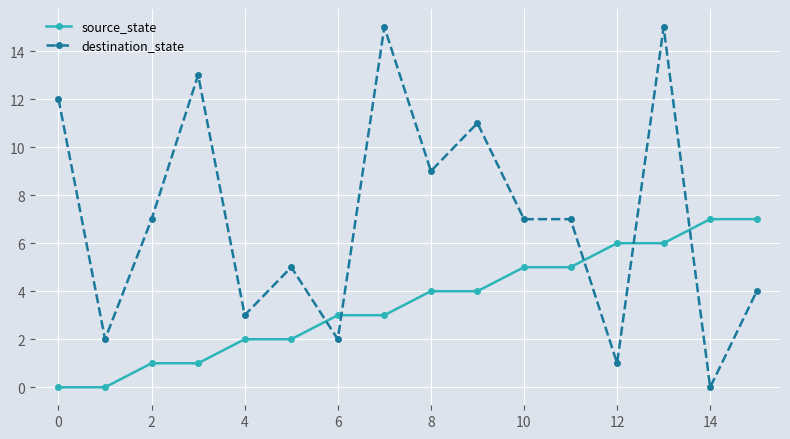

Rank the series by their average value, from highest to lowest.

destination_state, source_state